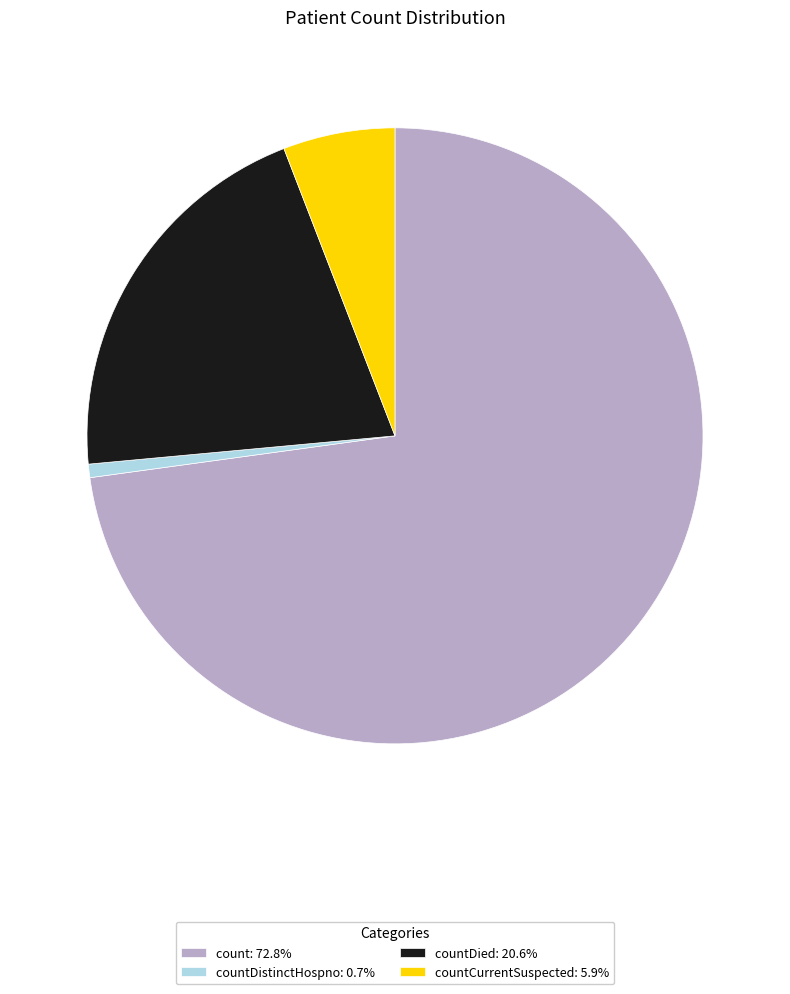

What is the ratio of the value at count: 72.8% to the value at countDied: 20.6%?

3.5